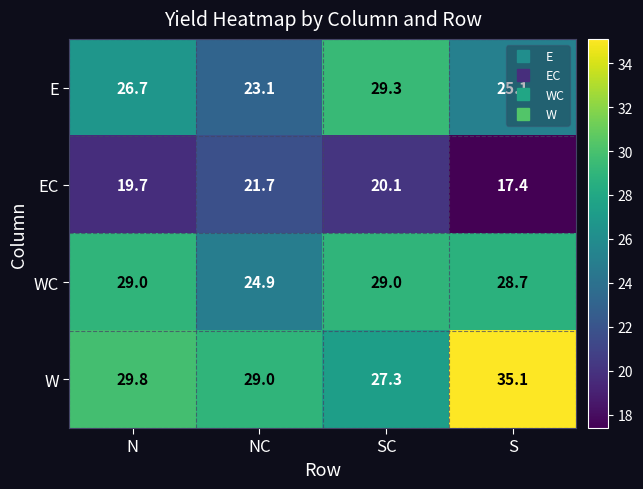

At which label is EC closest to 19?

N